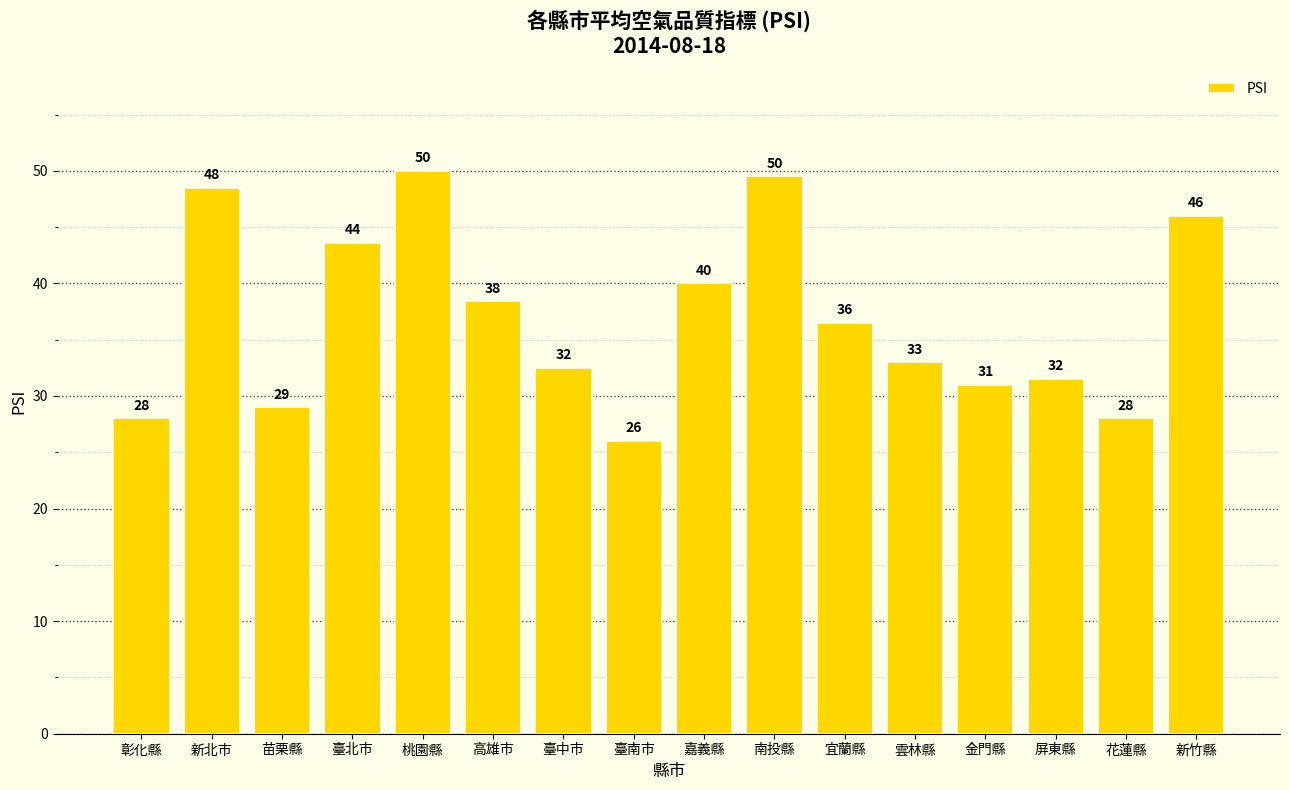

The value at 新北市 is 63.1. True or false?

False